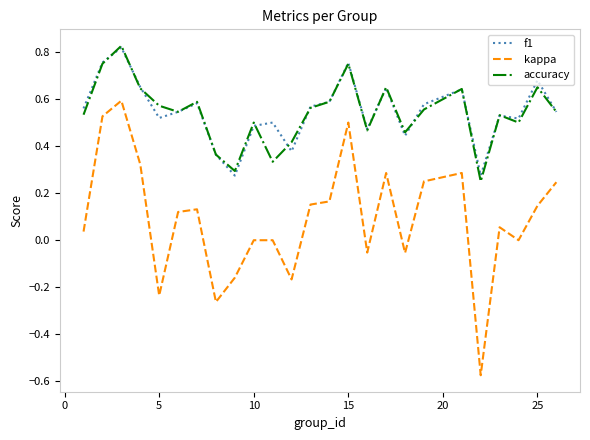

In f1, how many points are higher than both neighbors (excluding endpoints)?

8